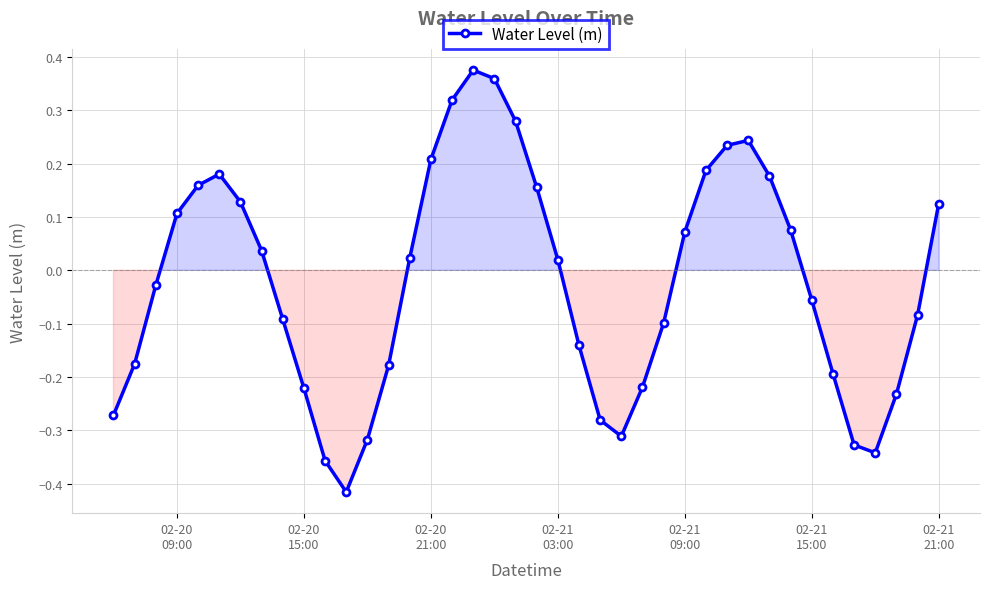

What is the difference between the second highest and minimum values?

0.8